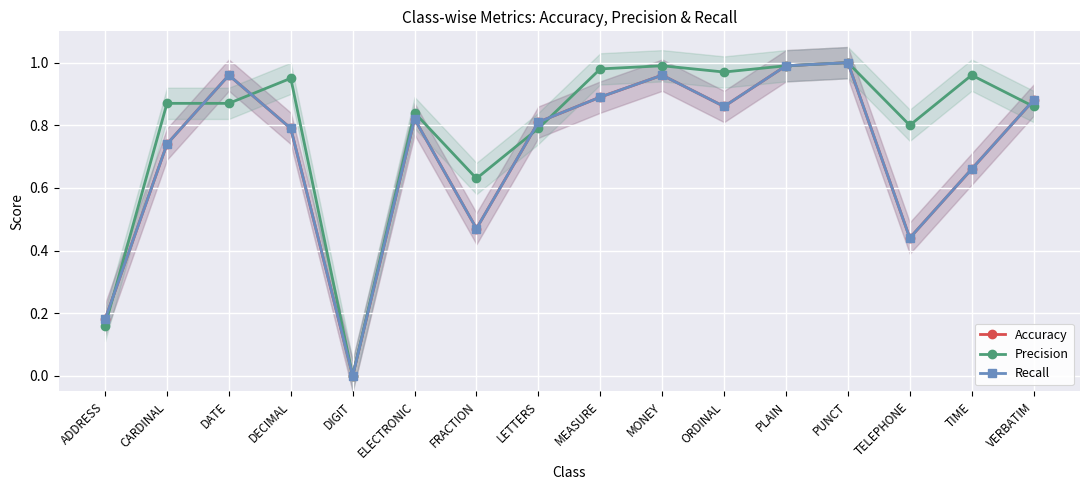

What is the difference between the Recall values at MONEY and TIME?

0.3